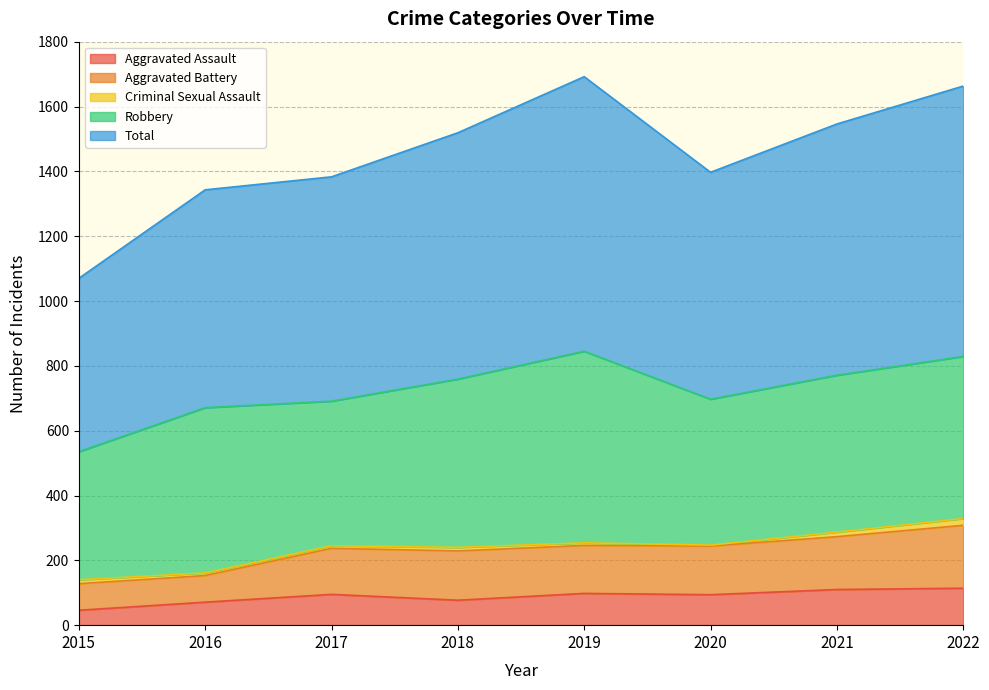

What is the sum of the Total values at 2016 and 2015?

2413